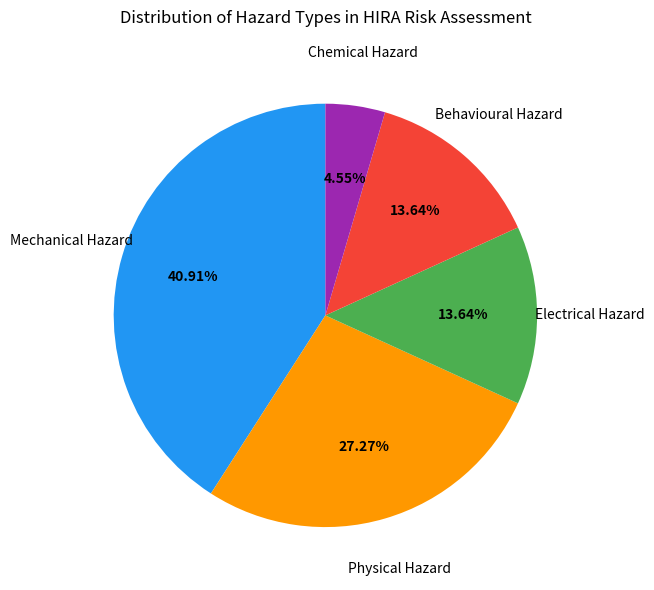

Approximately how many times larger is the value at Physical Hazard compared to Chemical Hazard?

6.0